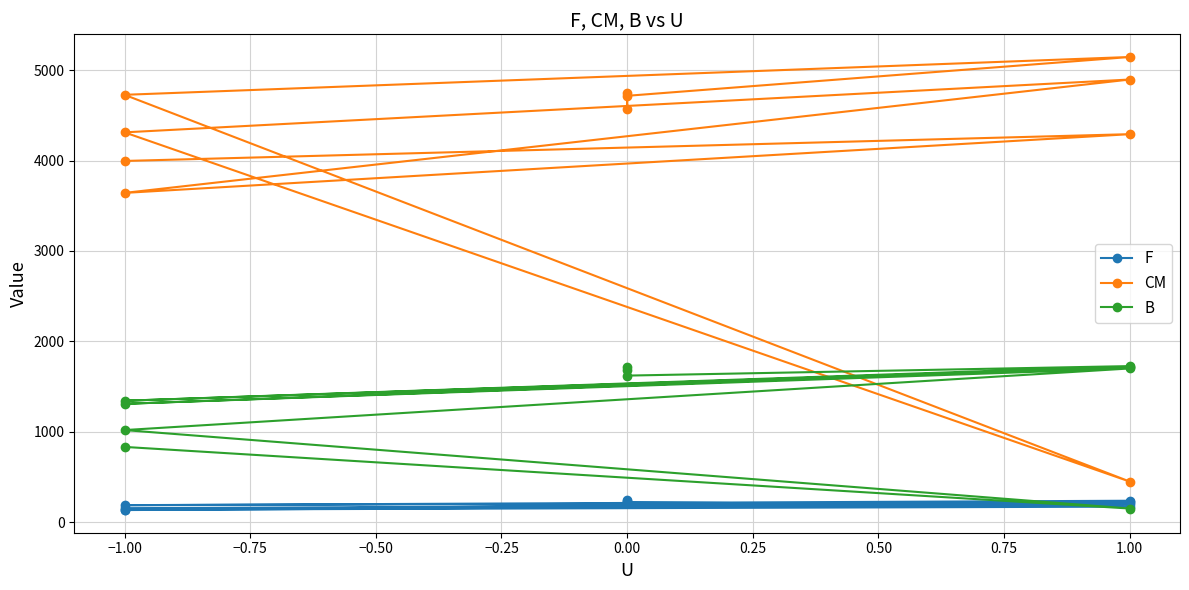

List the series in order of their overall mean, highest first.

CM, B, F